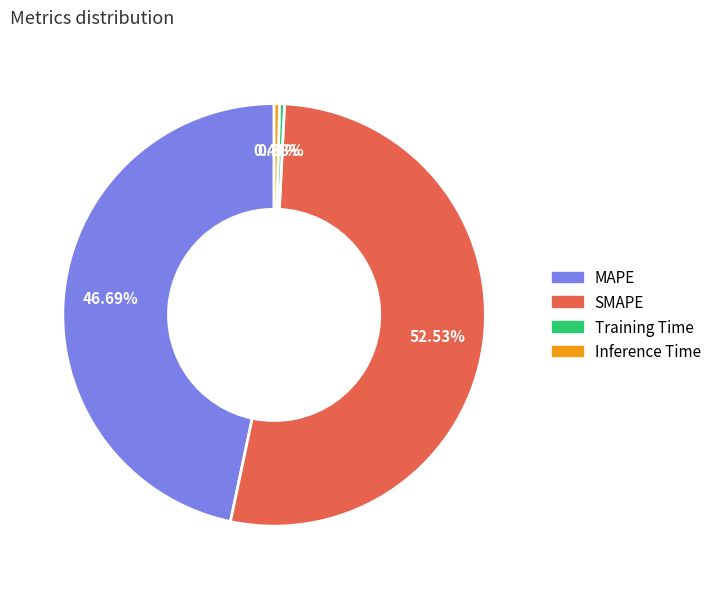

Does Training Time account for over 50% of the chart?

No